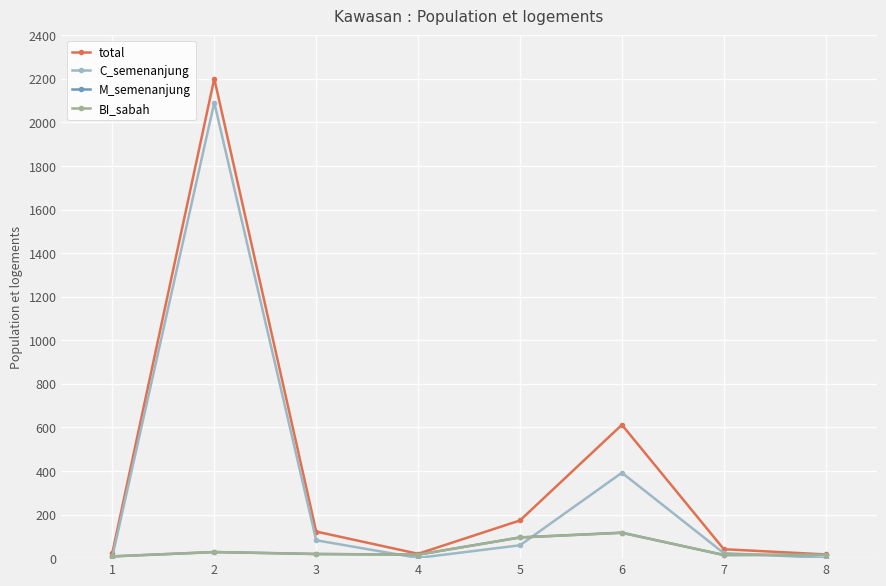

What is the highest value of the C_semenanjung series?

2091